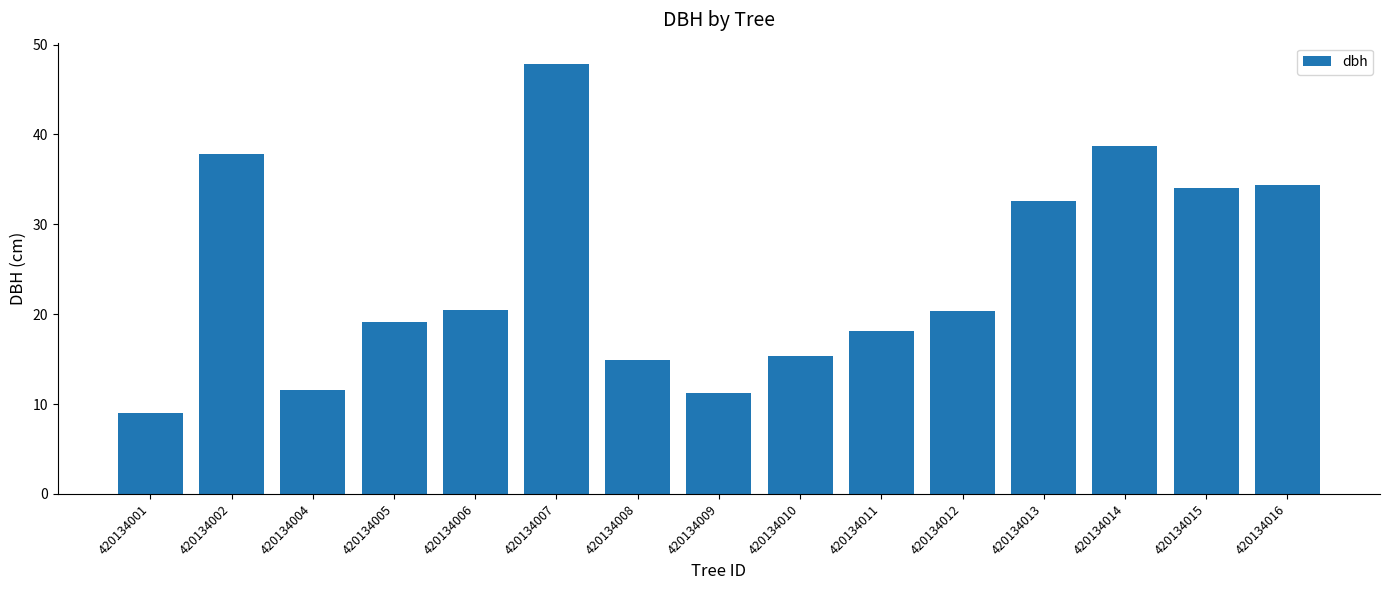

Reading left to right, extract all data points from this chart.

420134001=9.0	420134002=37.9	420134004=11.6	420134005=19.2	420134006=20.4	420134007=47.8	420134008=14.9	420134009=11.2	420134010=15.4	420134011=18.1	420134012=20.4	420134013=32.6	420134014=38.7	420134015=34.0	420134016=34.3